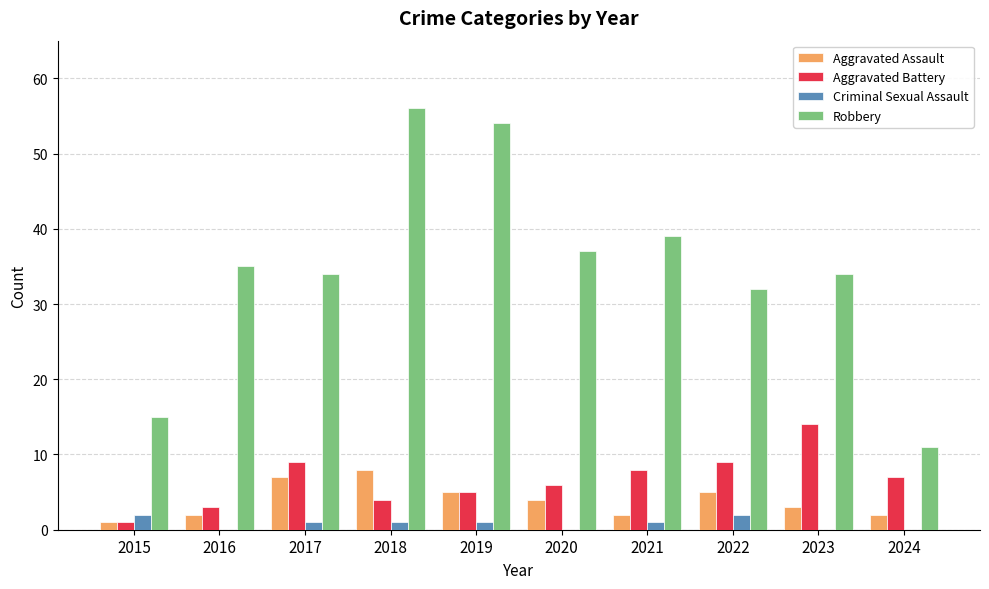

Which series changed the most between 2015 and 2020?

Robbery